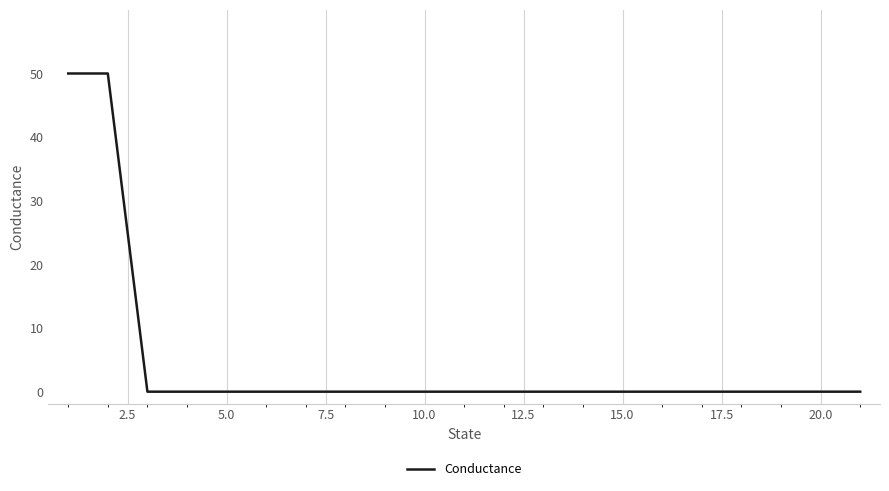

What is the greatest value displayed?

50